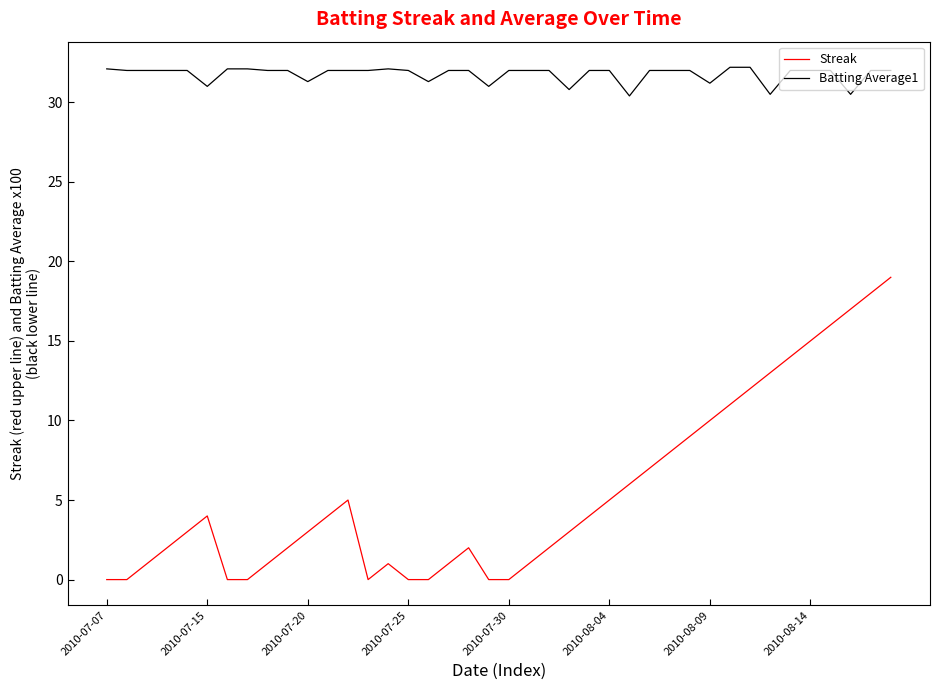

What is the greatest value displayed?

32.2